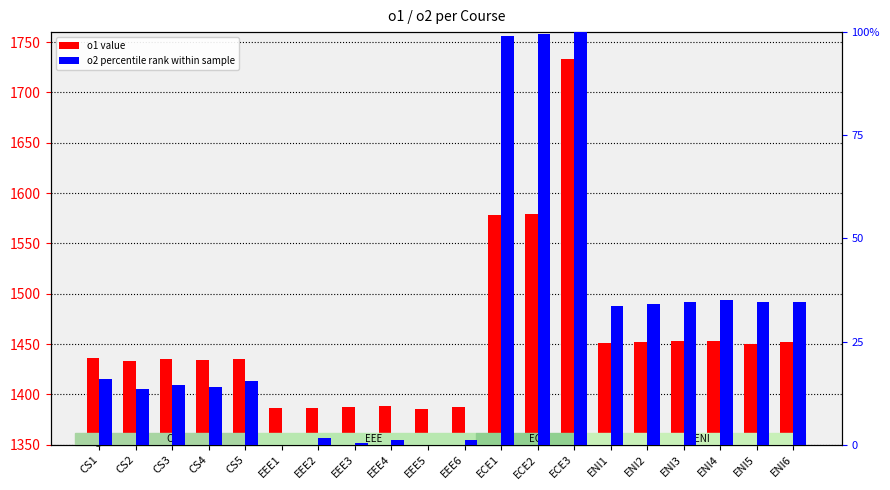

What is the label of the 18th bar from the right?

CS3